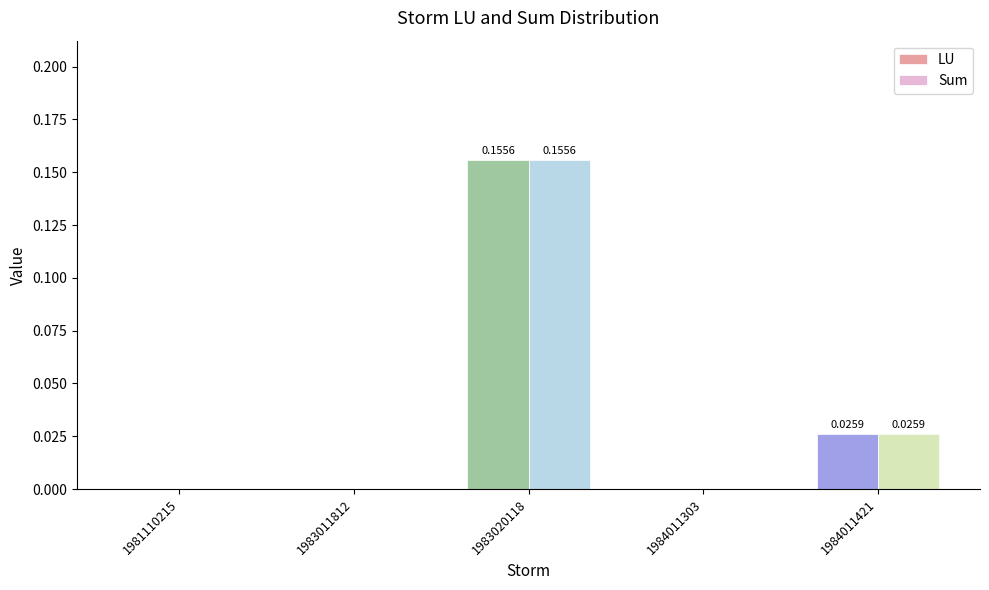

Is the value of LU at 1983020118 greater than the value of Sum at 1984011421?

Yes